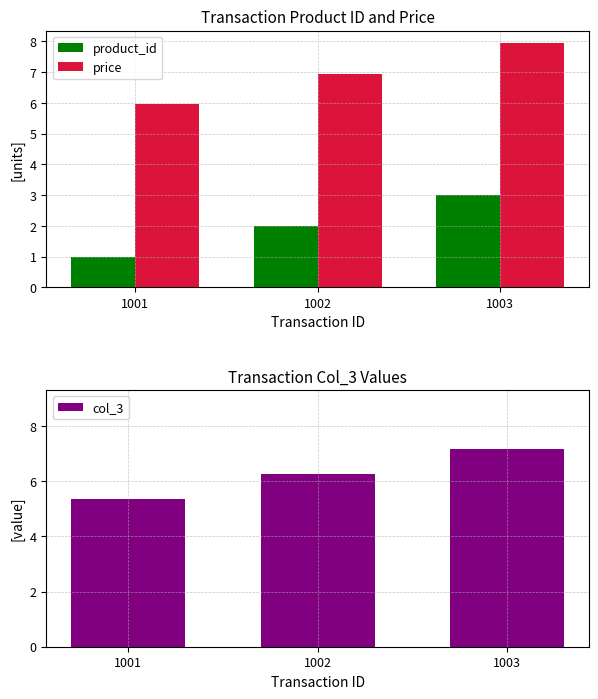

Reading left to right, what are all the values shown in this chart?

product_id: 1.0	2.0	3.0
price: 6.0	7.0	8.0
col_3: 5.4	6.3	7.2